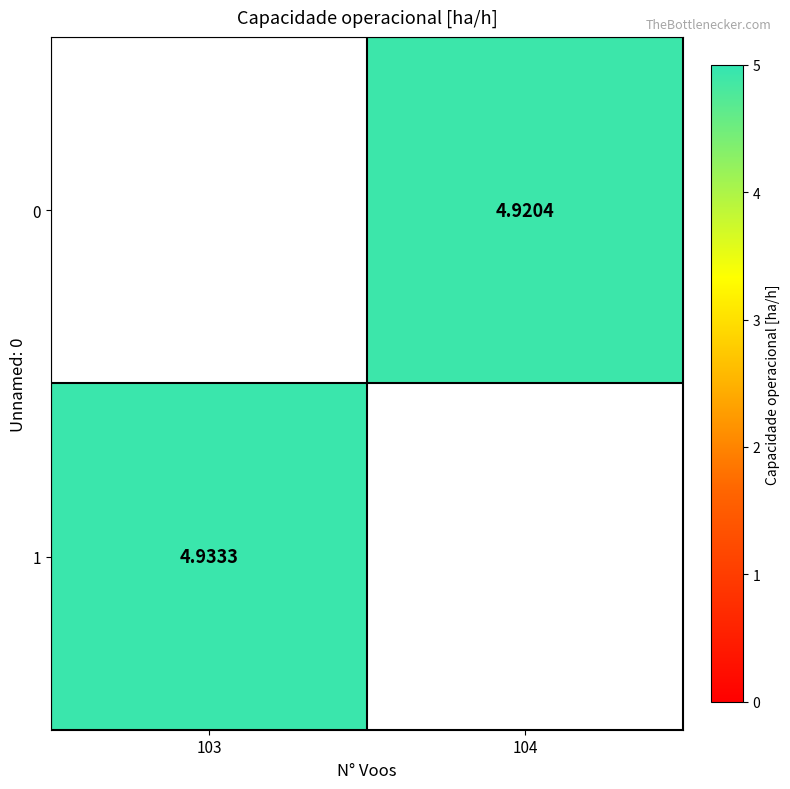

Count the number of categories in the chart.

2